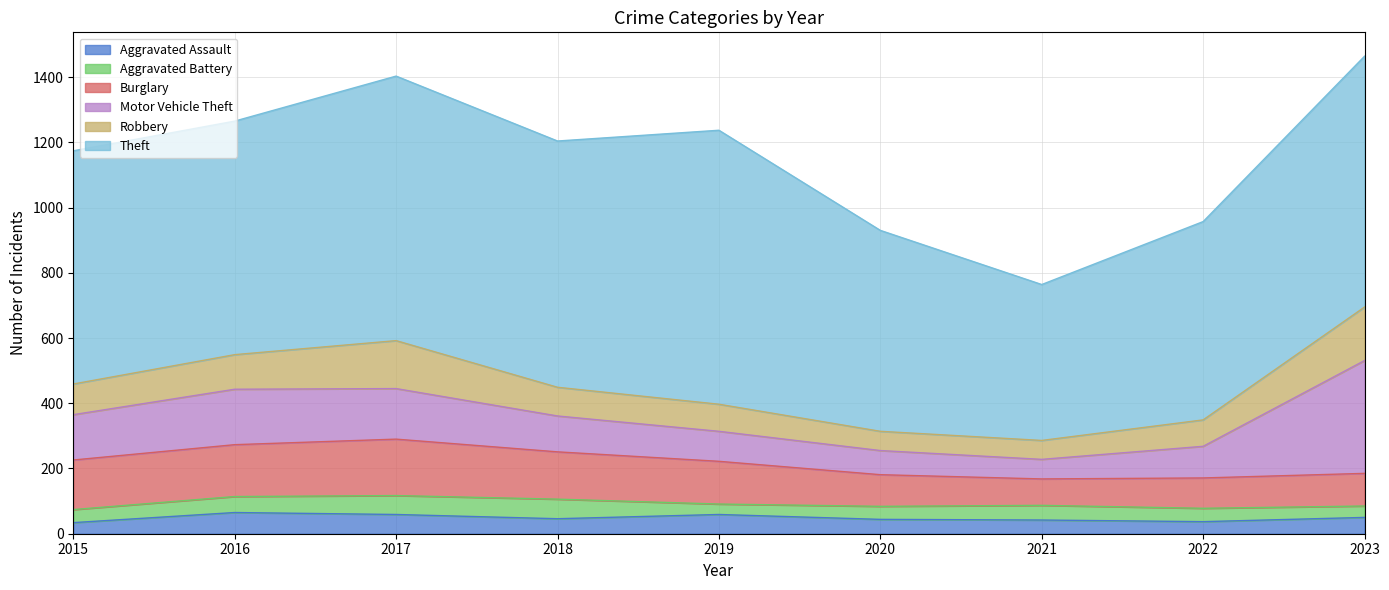

At which label does Burglary first exceed 131?

2015